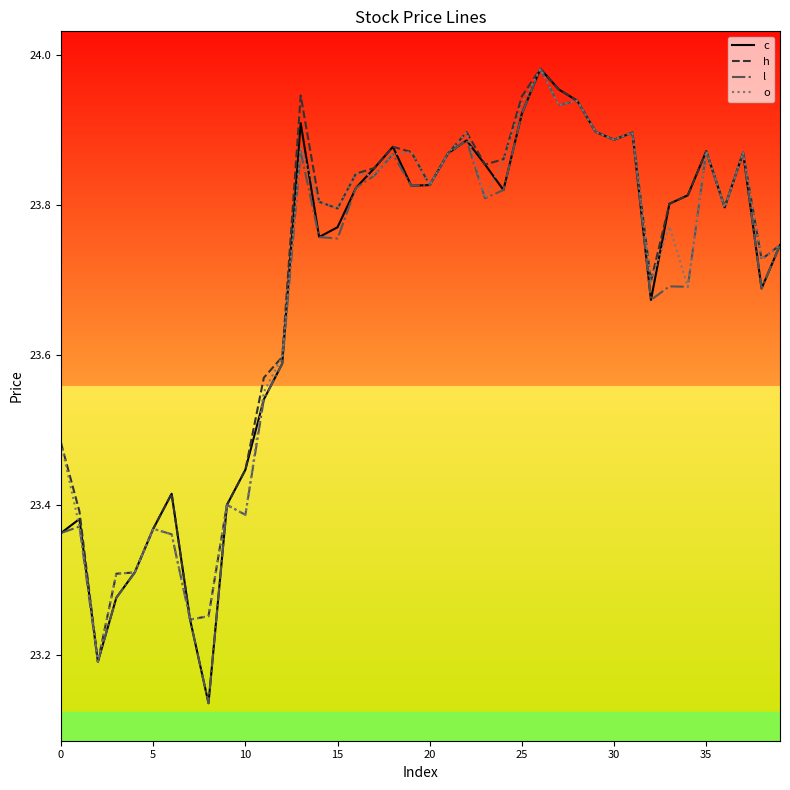

Does the chart display data point markers on the line(s)?

No